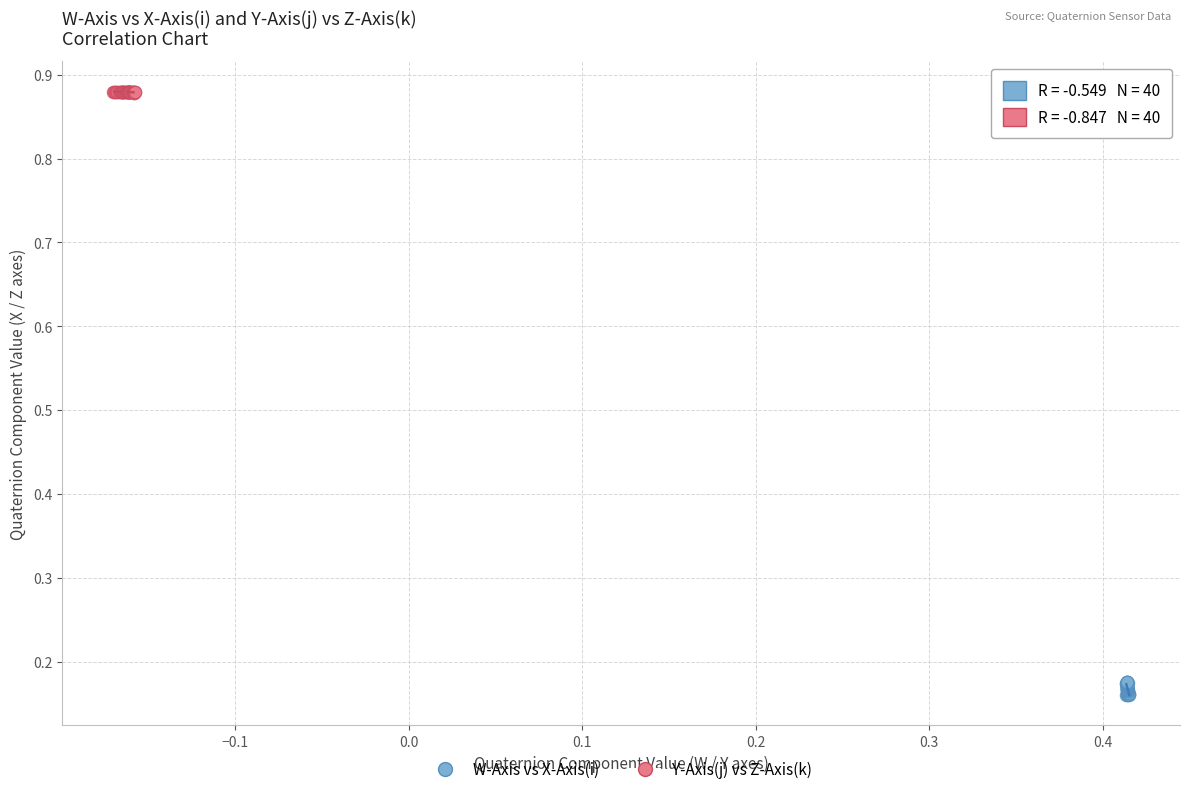

Which series contains the lowest Y value?

W-Axis vs X-Axis(i)